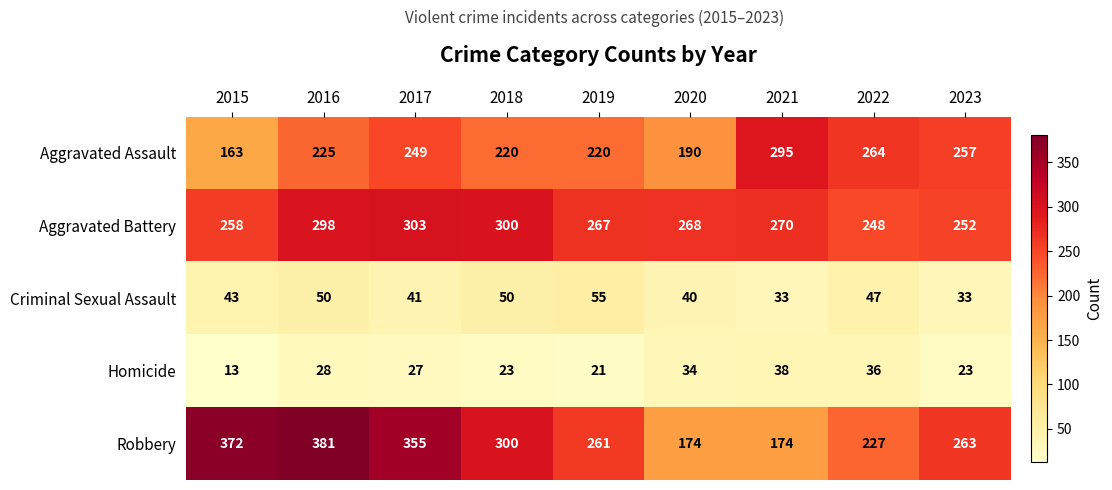

What is the maximum value shown in the chart?

381